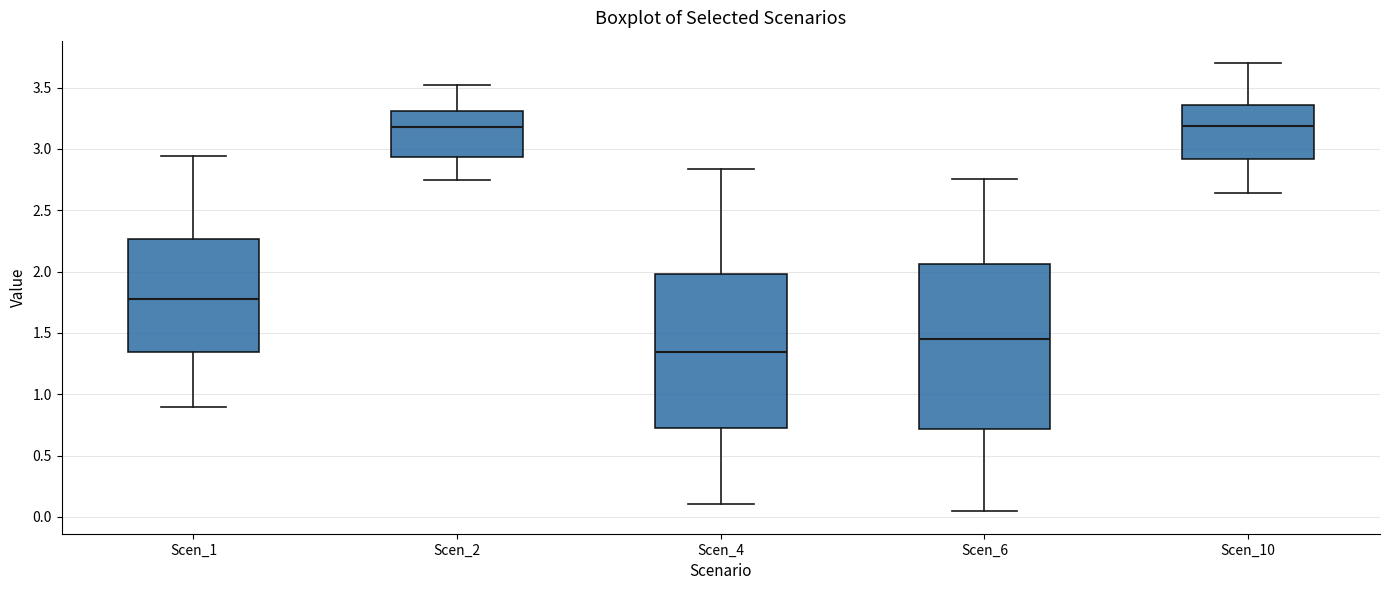

Reading left to right, read every box against the y-axis: the position of its median line, the range the box covers, and the ends of its whiskers. The values are not printed on the chart, so give them approximately, as read against the axis.

Scen_1: median 1.80, box 1.35 to 2.25, whiskers 0.90 to 2.95
Scen_2: median 3.20, box 2.95 to 3.30, whiskers 2.75 to 3.50
Scen_4: median 1.35, box 0.75 to 2.00, whiskers 0.10 to 2.85
Scen_6: median 1.45, box 0.70 to 2.05, whiskers 0.05 to 2.75
Scen_10: median 3.20, box 2.90 to 3.35, whiskers 2.65 to 3.70